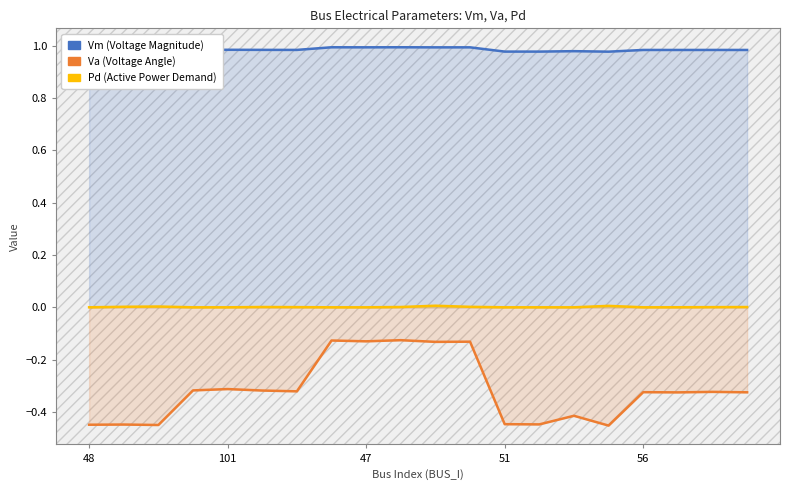

The Pd series shows -0.0 at 51. True or false?

False